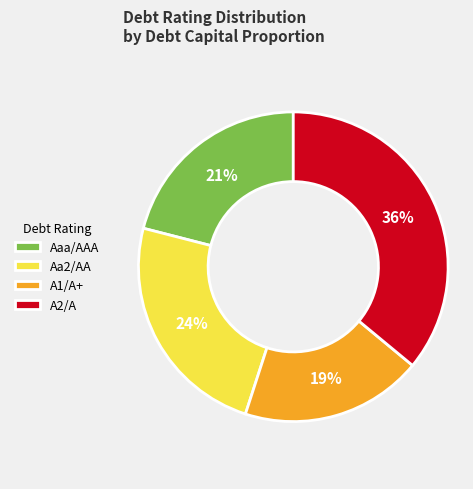

True or false: Aaa/AAA accounts for 34% of the total.

False